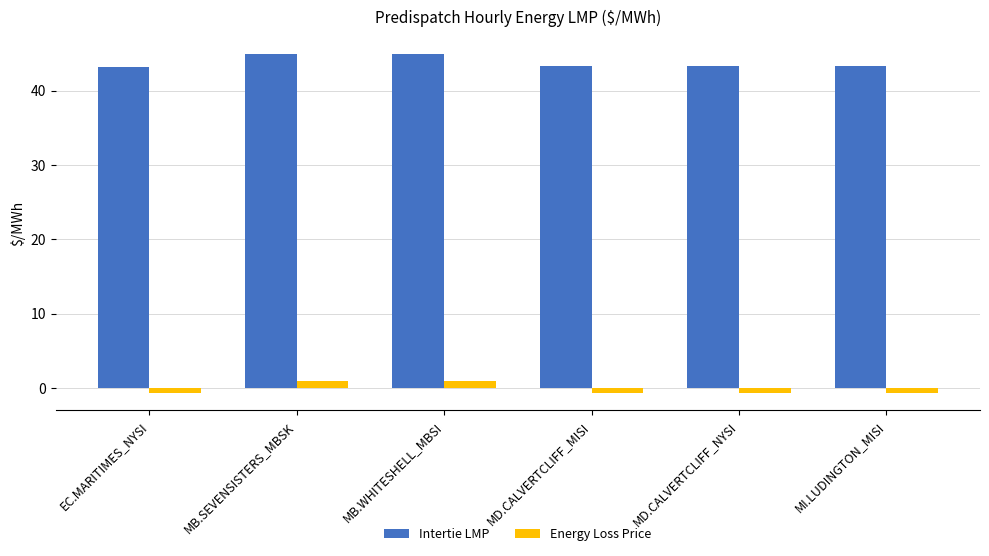

What is the difference between the Intertie LMP values at MD.CALVERTCLIFF_NYSI and MB.SEVENSISTERS_MBSK?

1.6